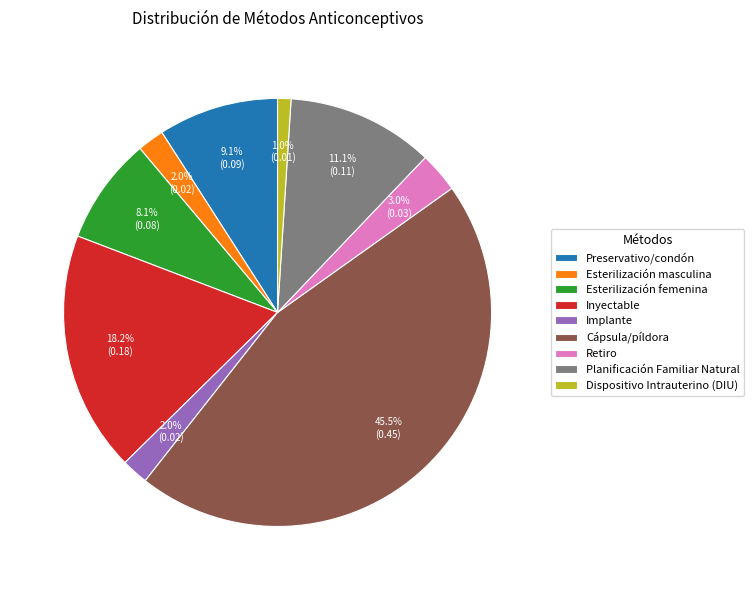

To the nearest percent, what is the difference between the largest and smallest slice percentages?

44%